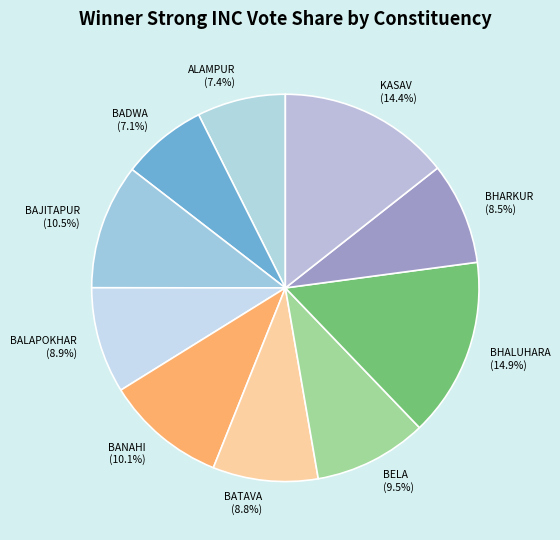

Combined, what portion of the pie is BHARKUR (8.5%) and BANAHI (10.1%)?

18.6%